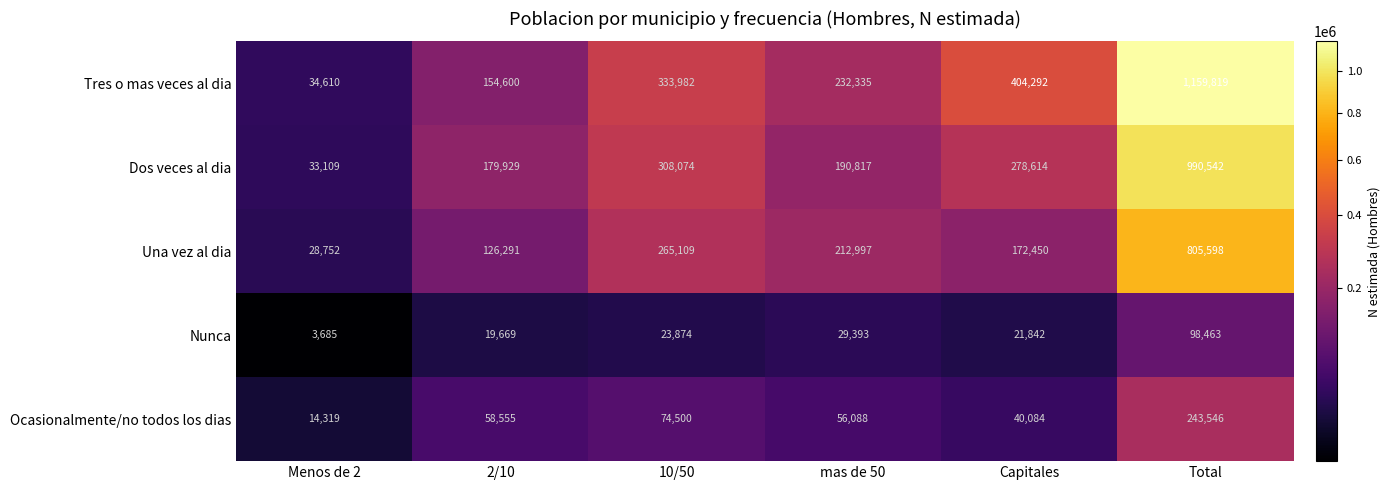

Count the number of categories in the chart.

6